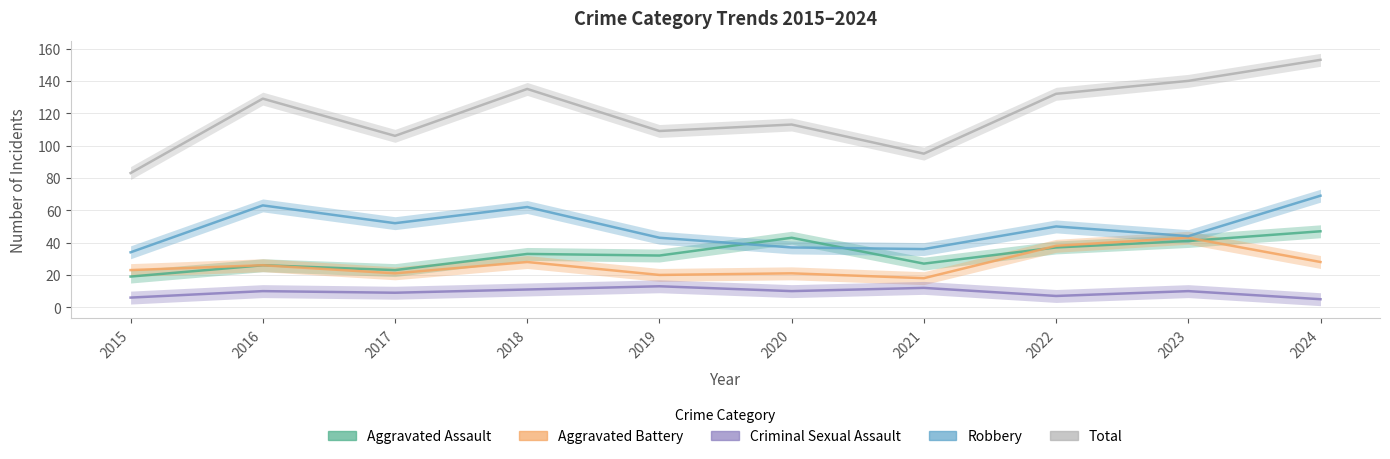

What is the value of the Aggravated Assault point at the 4th from the left?

33